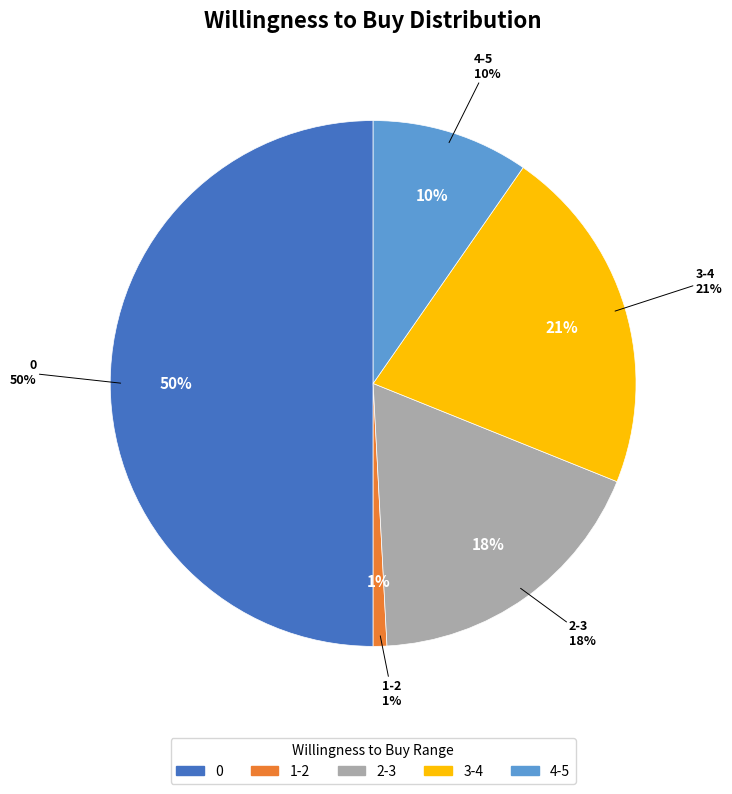

Rank the categories by value from lowest to highest.

1-2, 4-5, 2-3, 3-4, 0